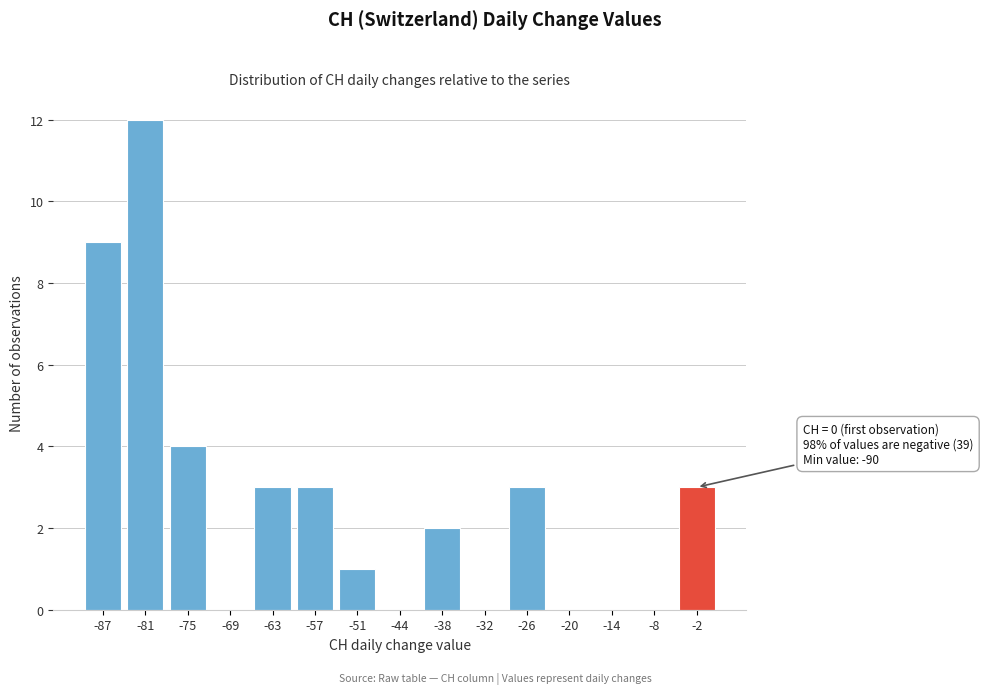

Reading left to right, list all the values displayed in this chart.

-87=9	-81=12	-75=4	-69=0	-63=3	-57=3	-51=1	-44=0	-38=2	-32=0	-26=3	-20=0	-14=0	-8=0	-2=3